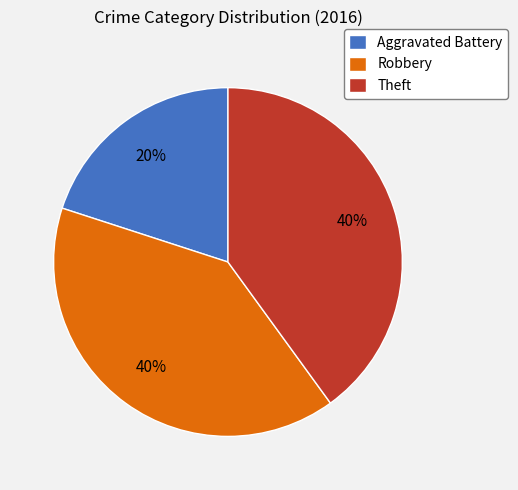

To the nearest percent, what is the combined percentage of Theft and Aggravated Battery?

60%